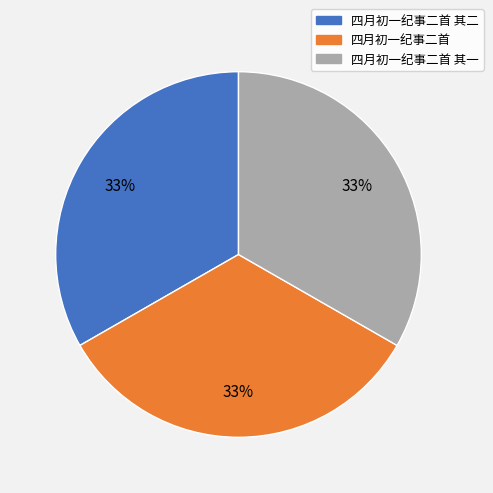

Combined, do 四月初一纪事二首 其一 and 四月初一纪事二首 account for over 50%?

Yes